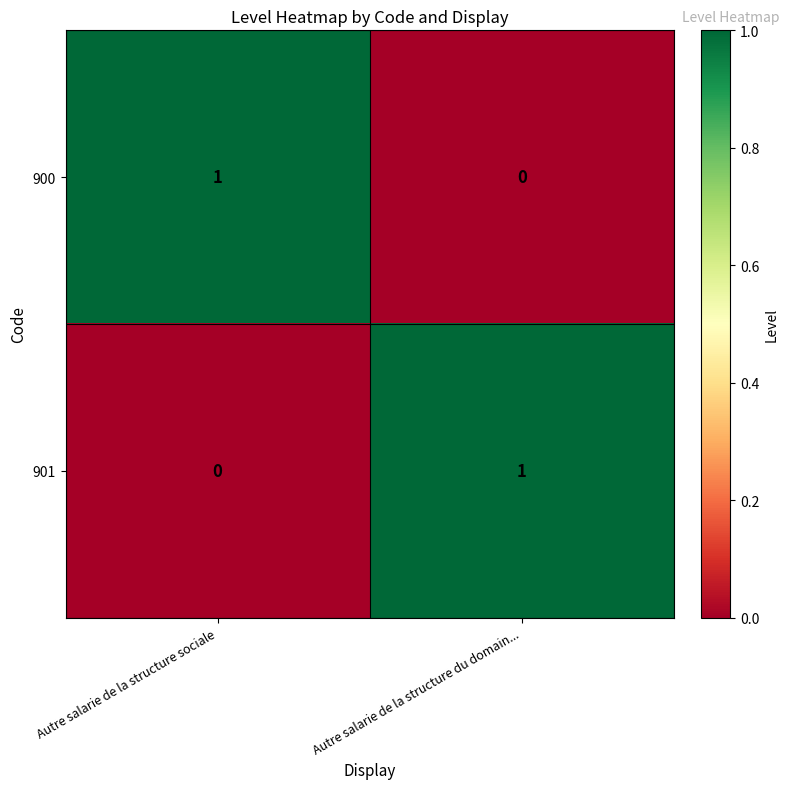

At how many categories does at least one series exceed 0?

2